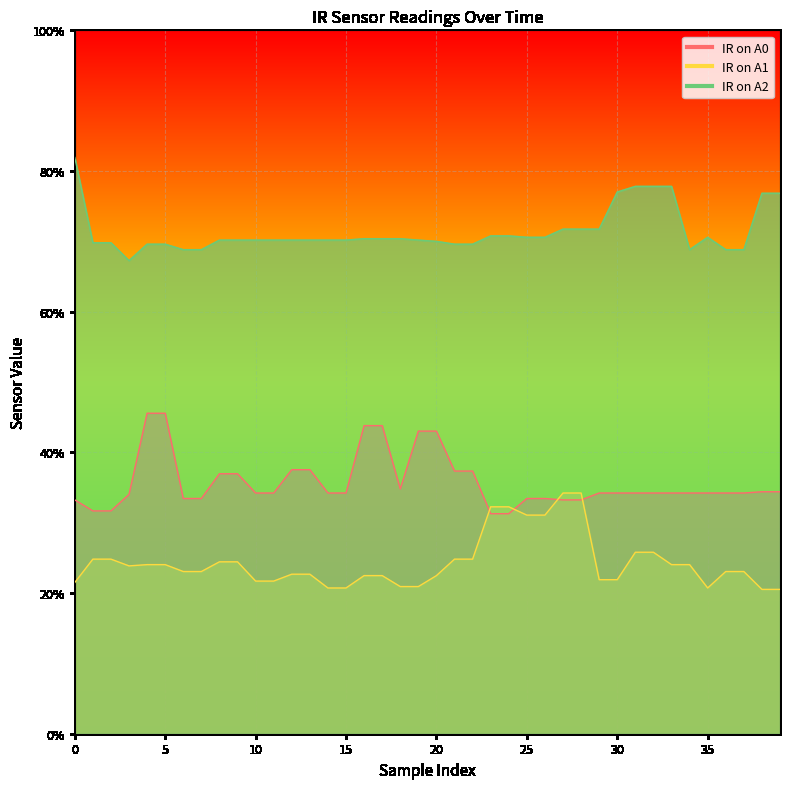

What is the difference between the maximum and second lowest values in the IR on A0 series?

0.1